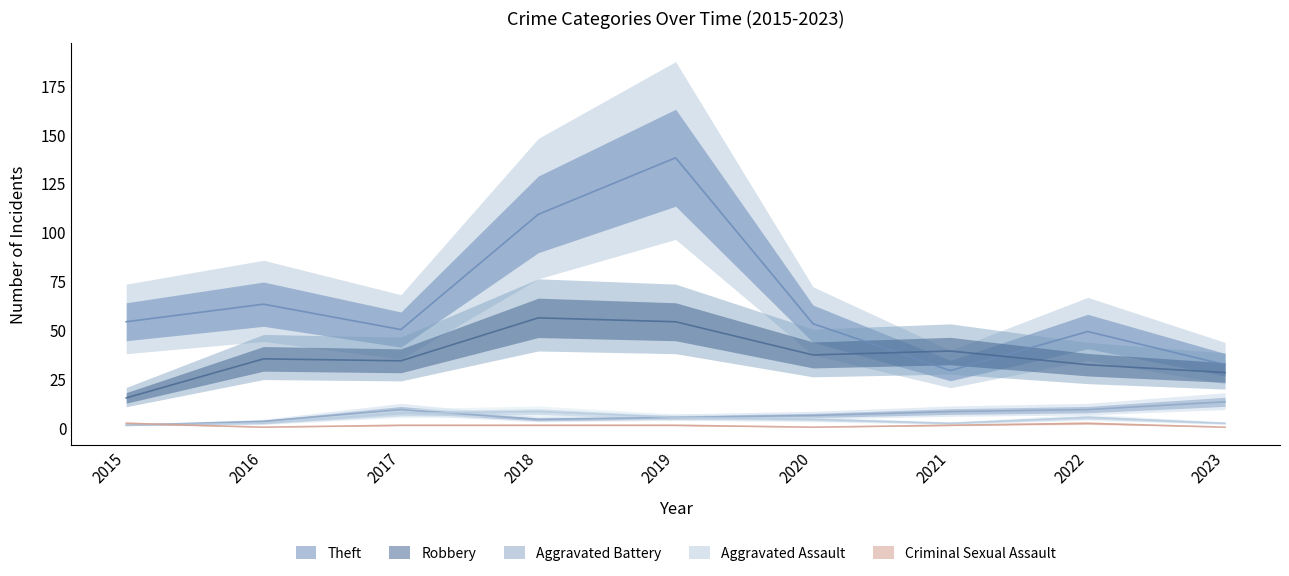

What are all the series names shown in the legend?

Theft, Robbery, Aggravated Battery, Aggravated Assault, Criminal Sexual Assault